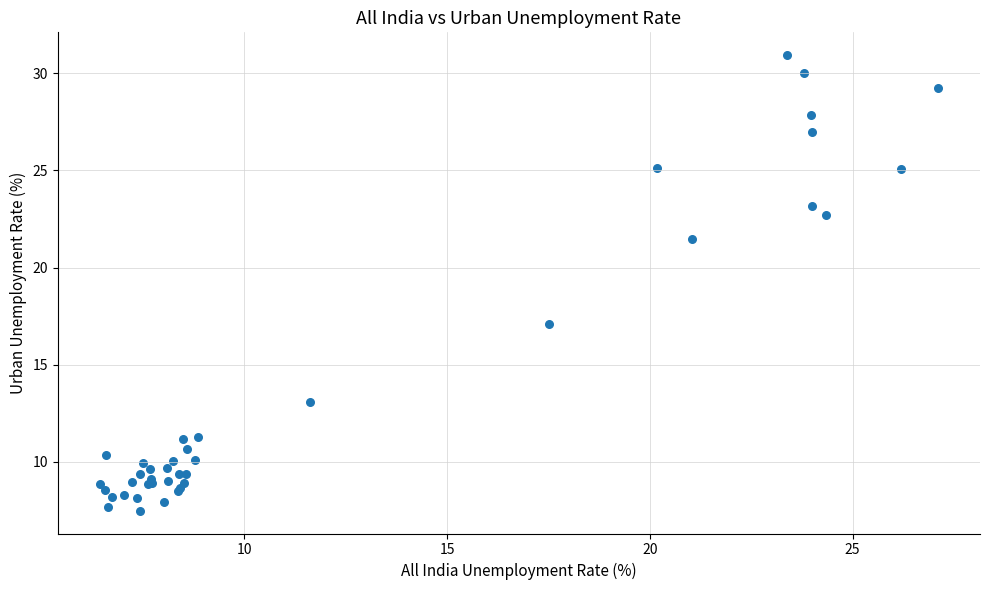

What Y value in the scatter plot is closest to 19?

17.1